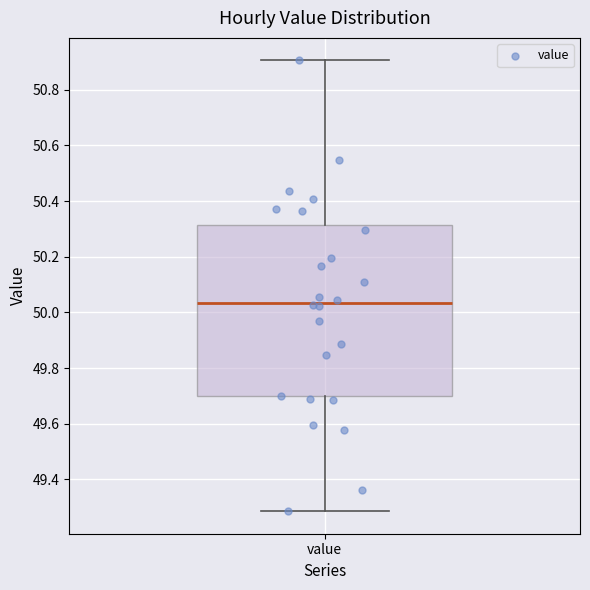

Read this box plot against the y-axis: the position of the median line, the range covered by the box, and the ends of both whiskers. The values are not printed on the chart, so give them approximately, as read against the axis.

median 50.04, box 49.70 to 50.32, whiskers 49.28 to 50.90